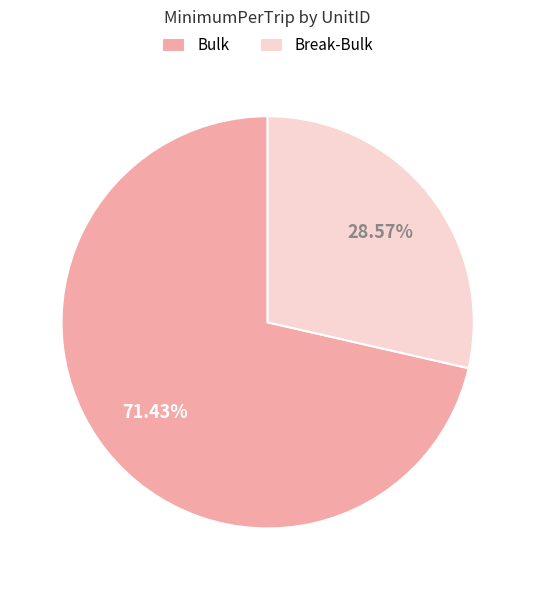

Which slice represents more than half of the pie?

Bulk